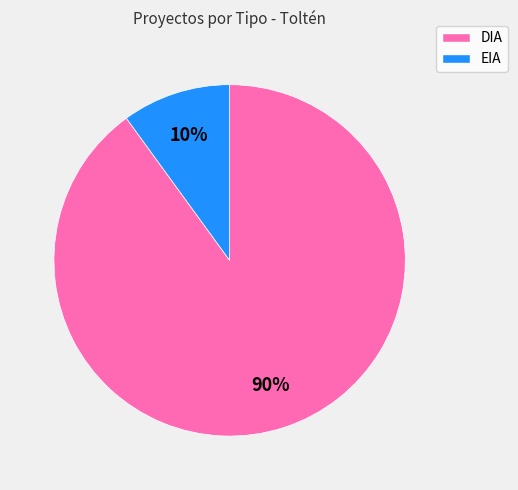

What is the majority slice?

DIA